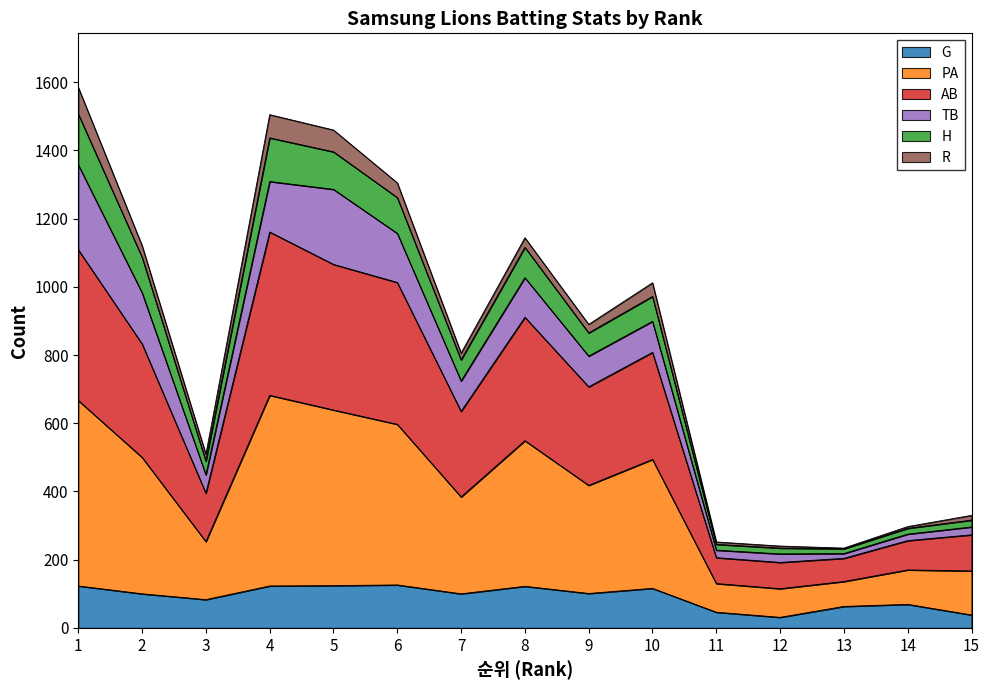

The value of G at 1 is 70. True or false?

False